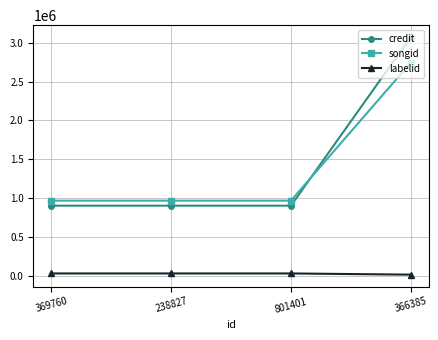

Count the songid values in the range 968838 to 2743253.

4